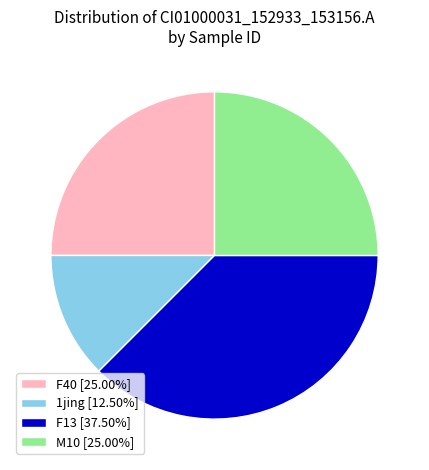

Count the number of slices in the pie.

4